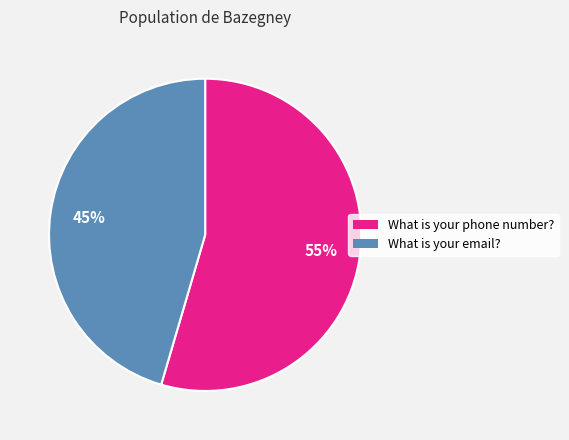

Which has a higher value, What is your email? or What is your phone number??

What is your phone number?